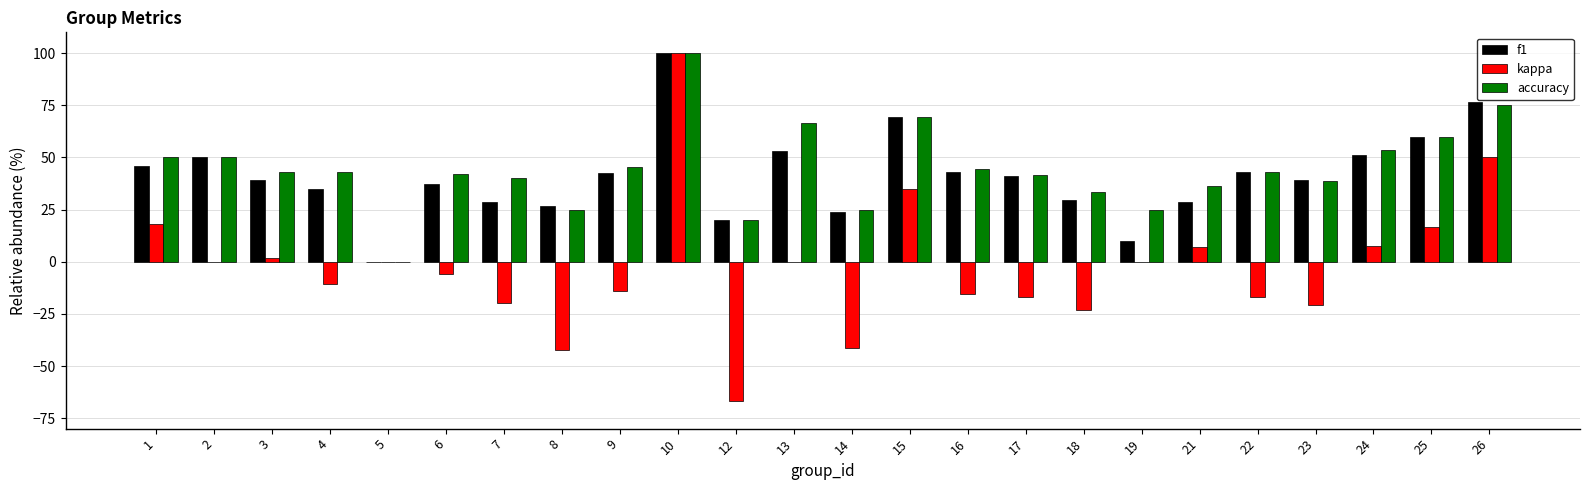

What is the total value across all series at 26?

201.7